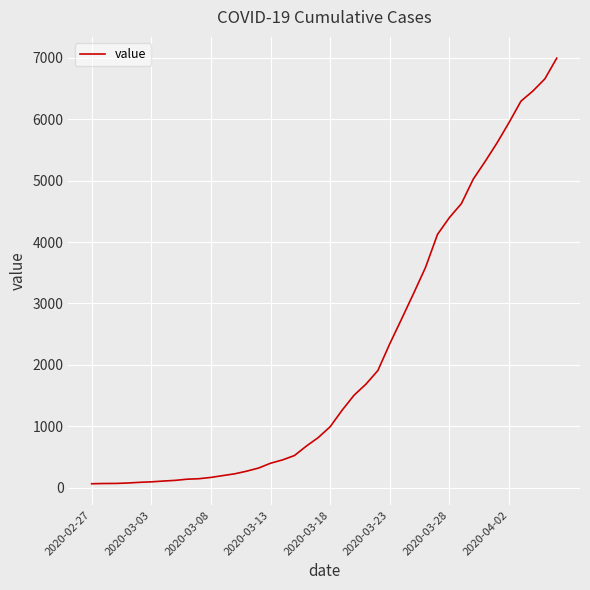

How many lines are shown in the chart?

1